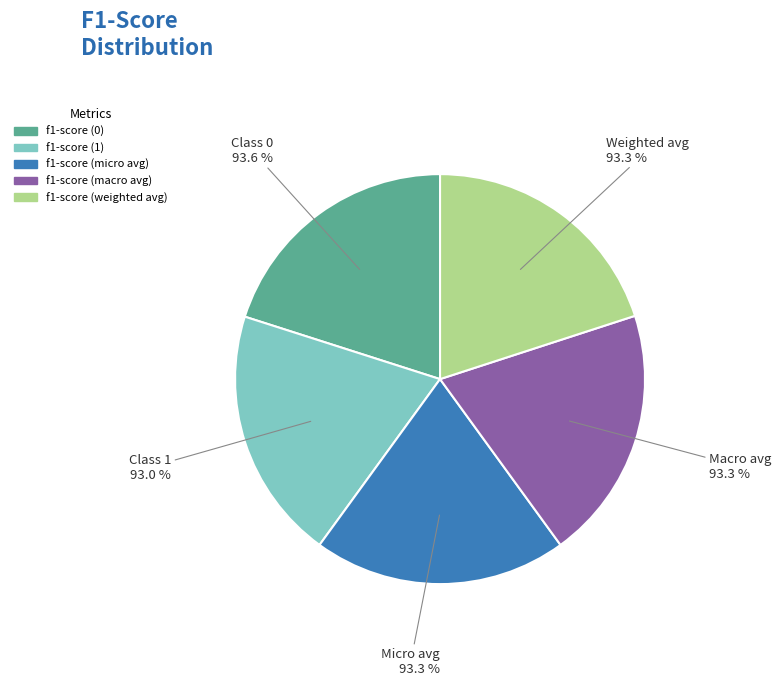

Rank the categories by value from highest to lowest.

f1-score (0), f1-score (weighted avg), f1-score (micro avg), f1-score (macro avg), f1-score (1)